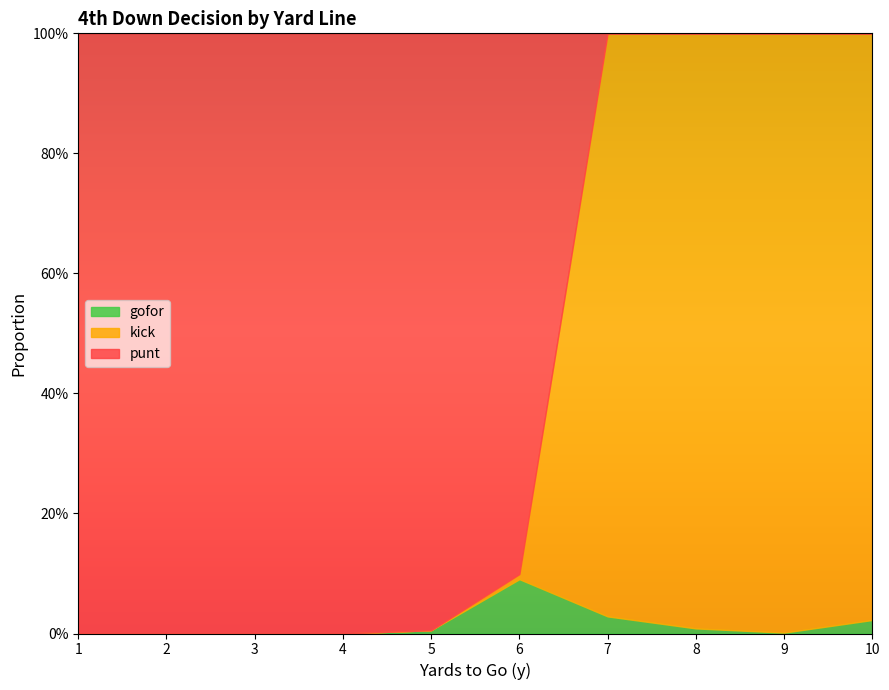

The gofor series shows 0.0 at 8. True or false?

True